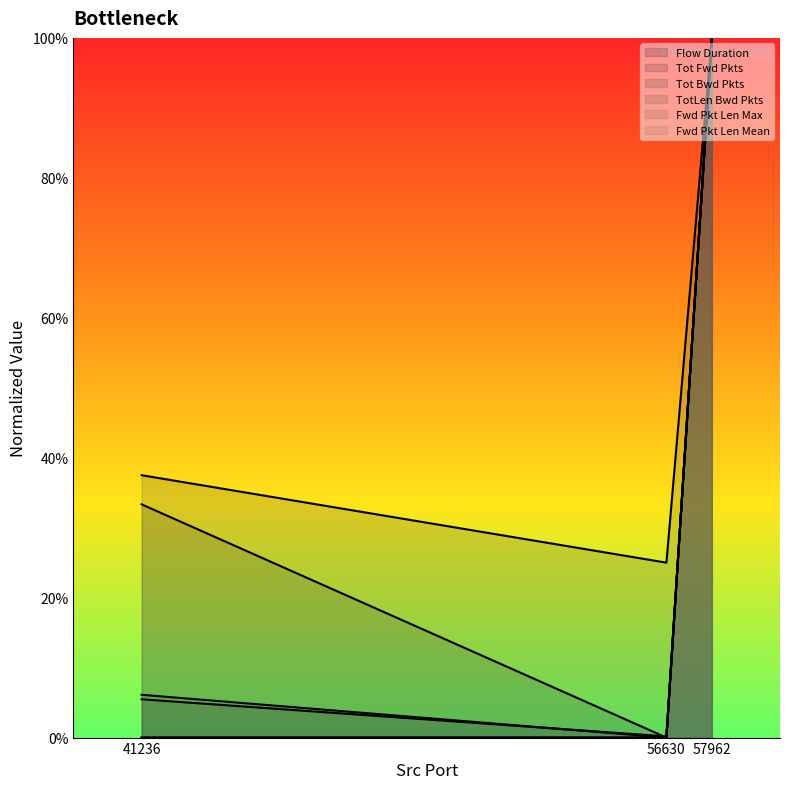

How many Fwd Pkt Len Mean values are between 0 and 1?

3